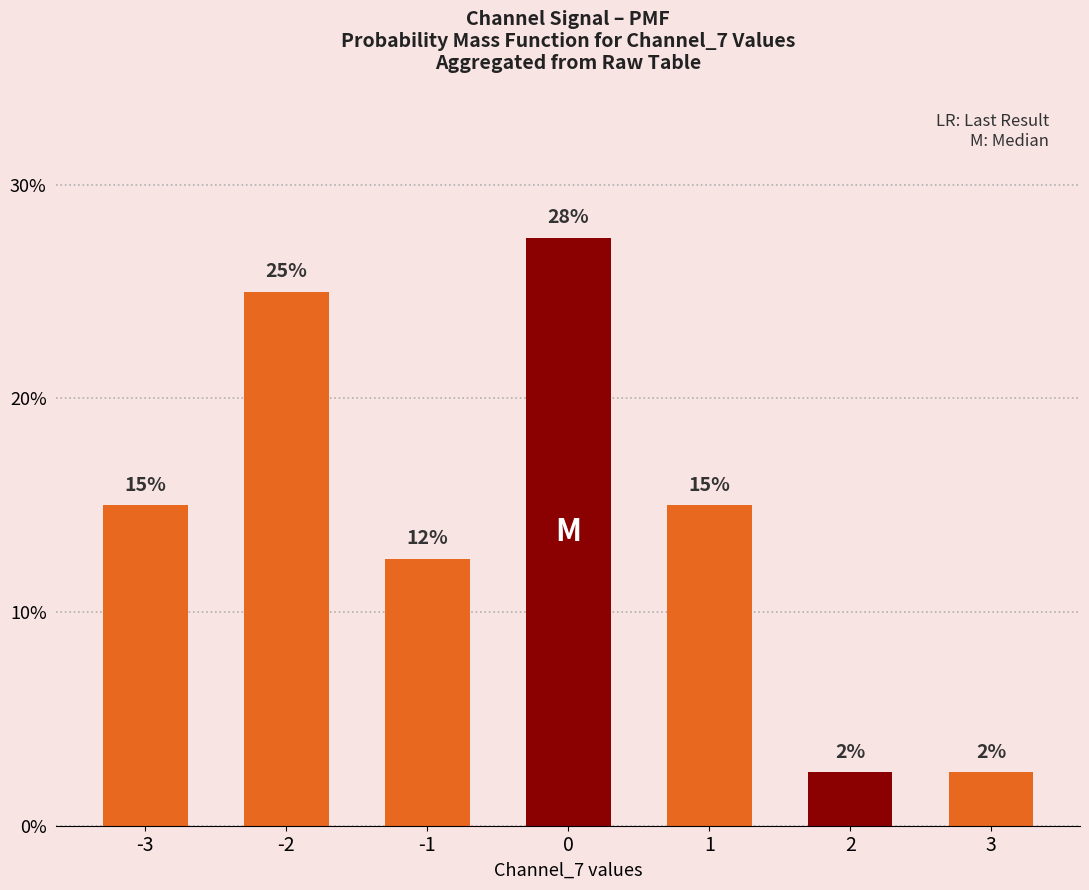

Rank the categories by value from lowest to highest.

2, 3, -1, -3, 1, -2, 0